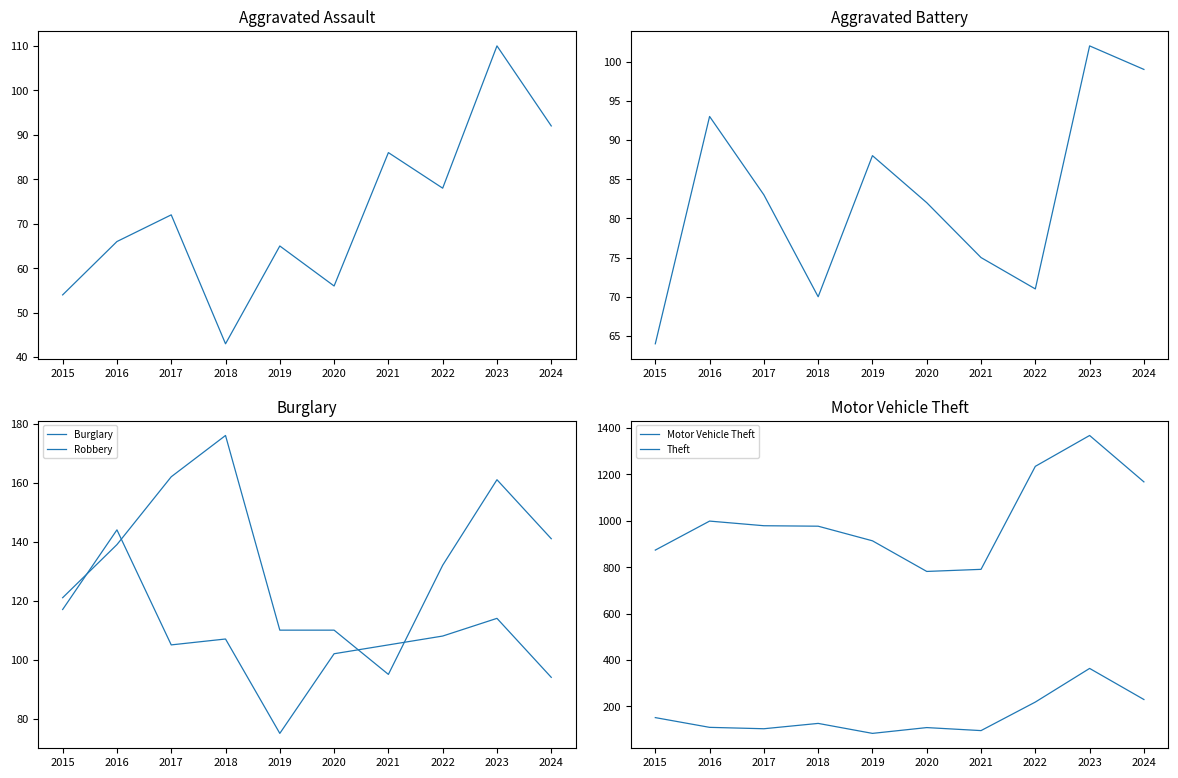

Reading right to left, what are all the values shown in this chart?

Aggravated Assault: 92	110	78	86	56	65	43	72	66	54
Aggravated Battery: 99	102	71	75	82	88	70	83	93	64
Burglary: 141	161	132	95	110	110	176	162	139	121
Robbery: 94	114	108	105	102	75	107	105	144	117
Motor Vehicle Theft: 230	364	219	96	109	84	127	104	110	152
Theft: 1168	1368	1235	791	782	914	977	979	999	874